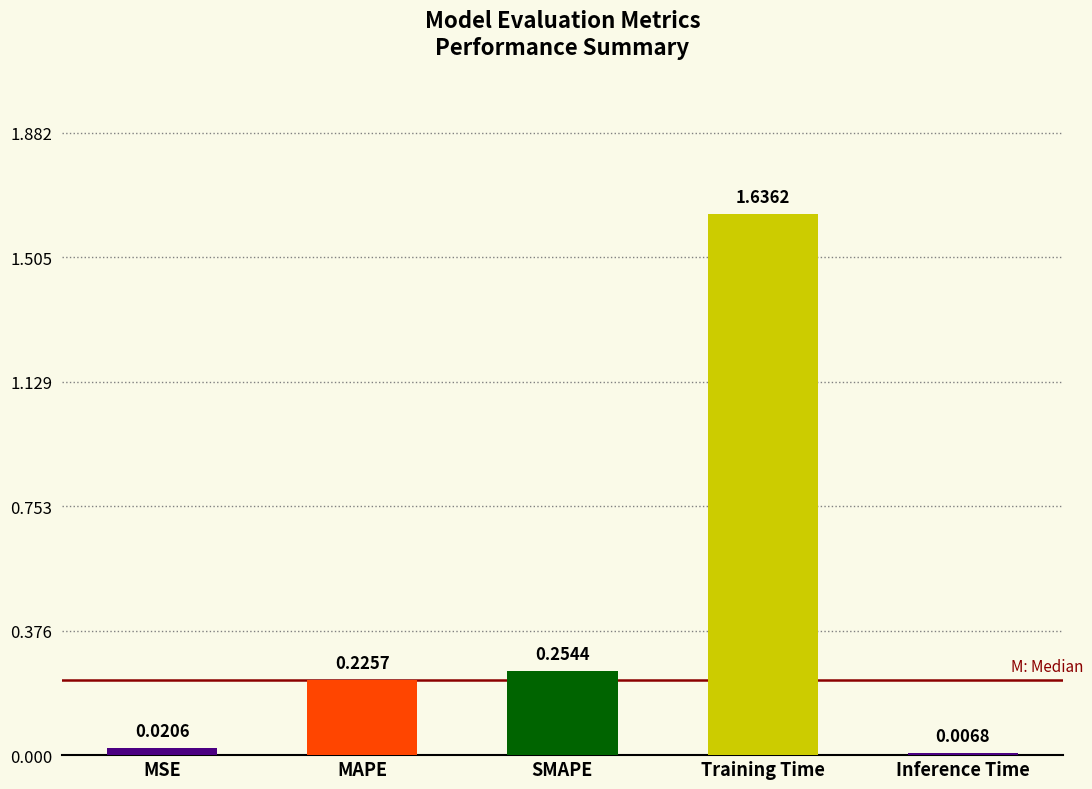

What position from the right is MAPE?

4